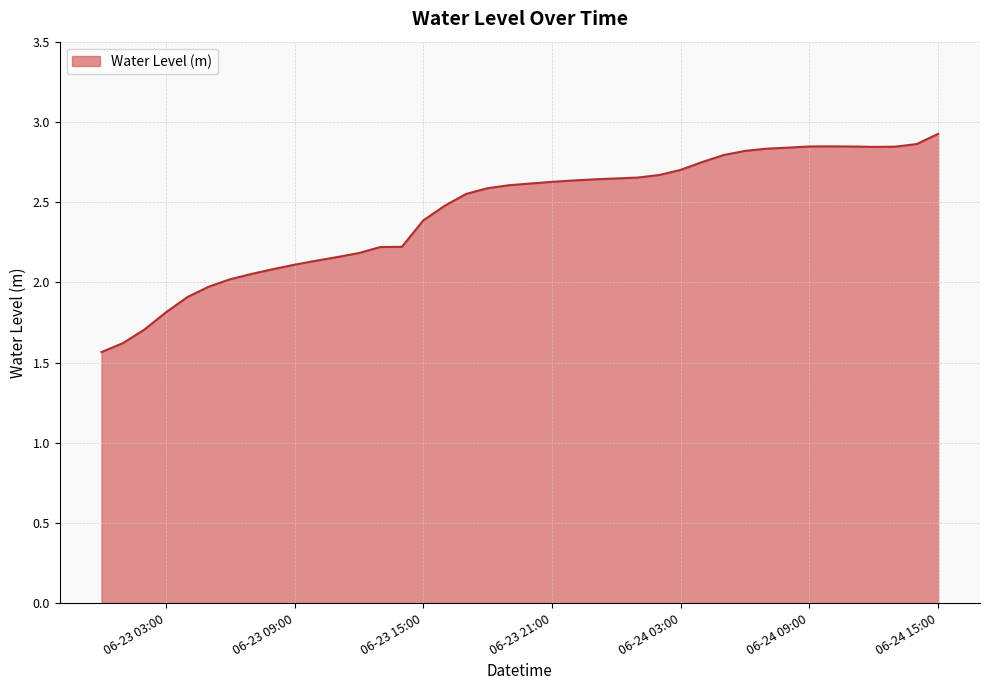

What is the difference between the maximum and minimum values?

1.4